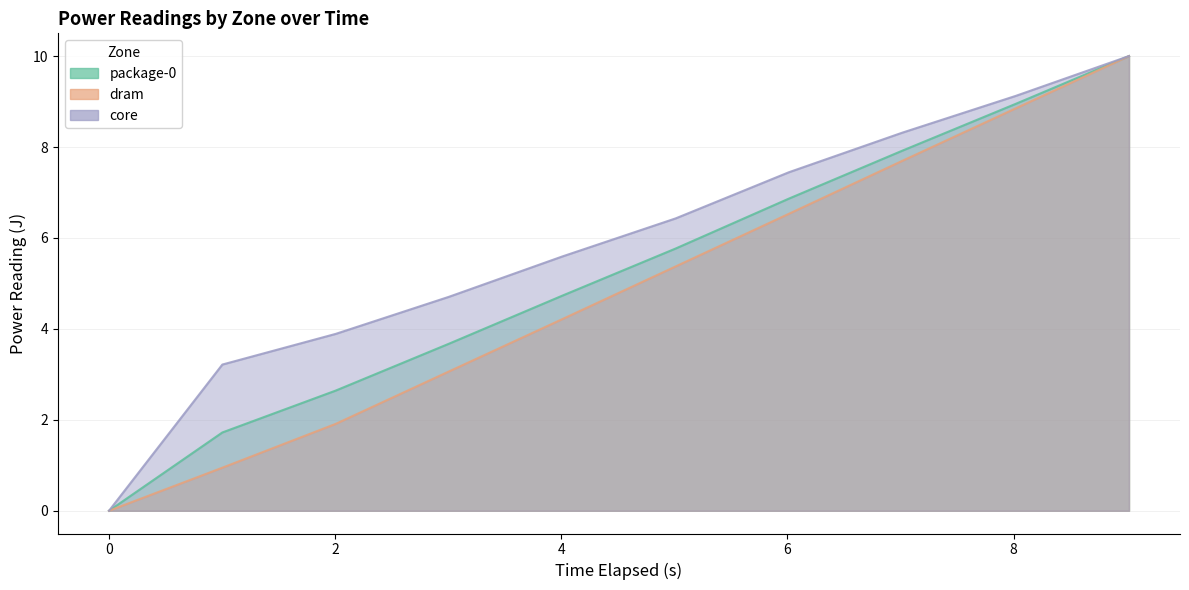

Does the chart display data point markers on the line(s)?

No